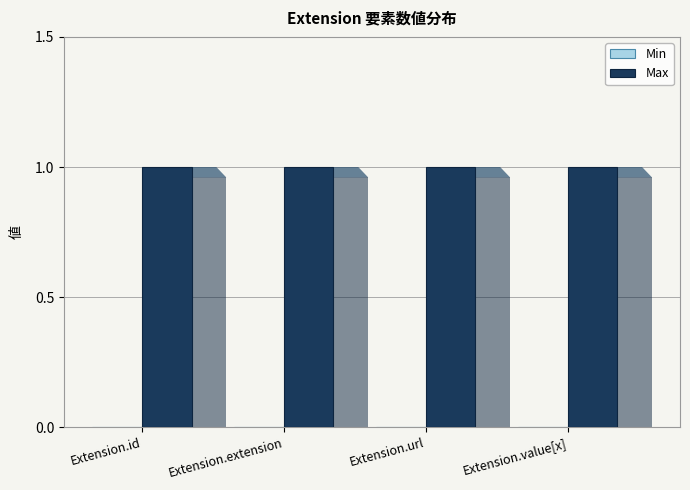

How many bars are there in total?

8